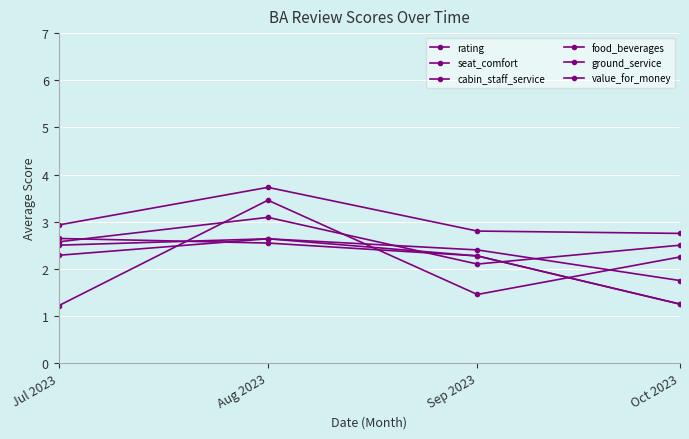

Is the value of value_for_money at Oct 2023 greater than the value of rating at Sep 2023?

No